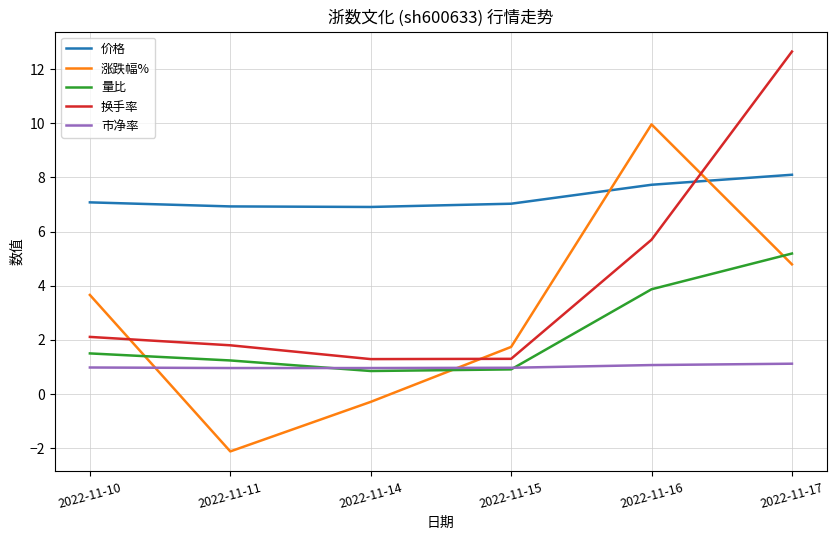

How many values in the 涨跌幅% series are below 3?

3